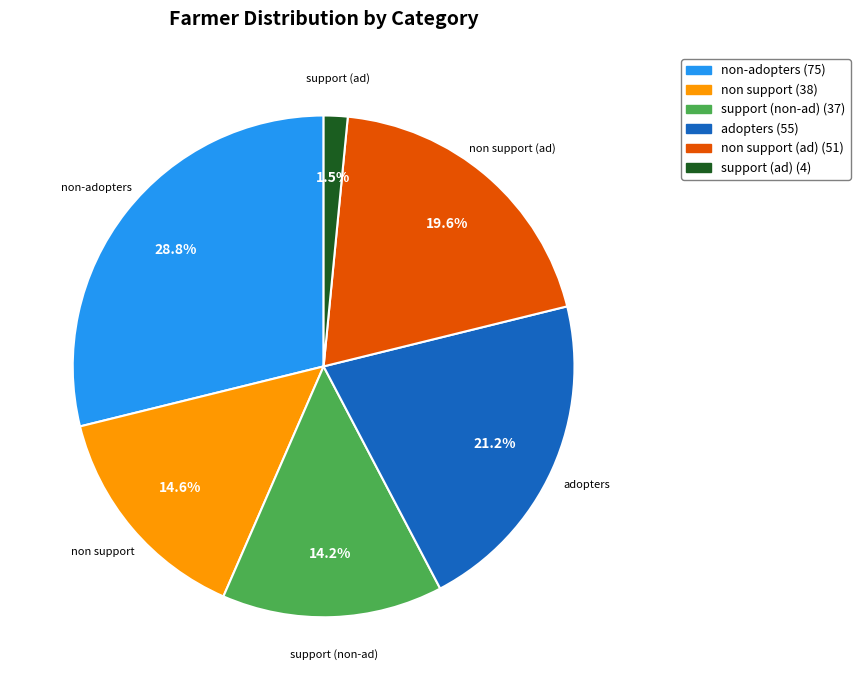

To the nearest percent, what is the difference between the largest and smallest slice percentages?

27%